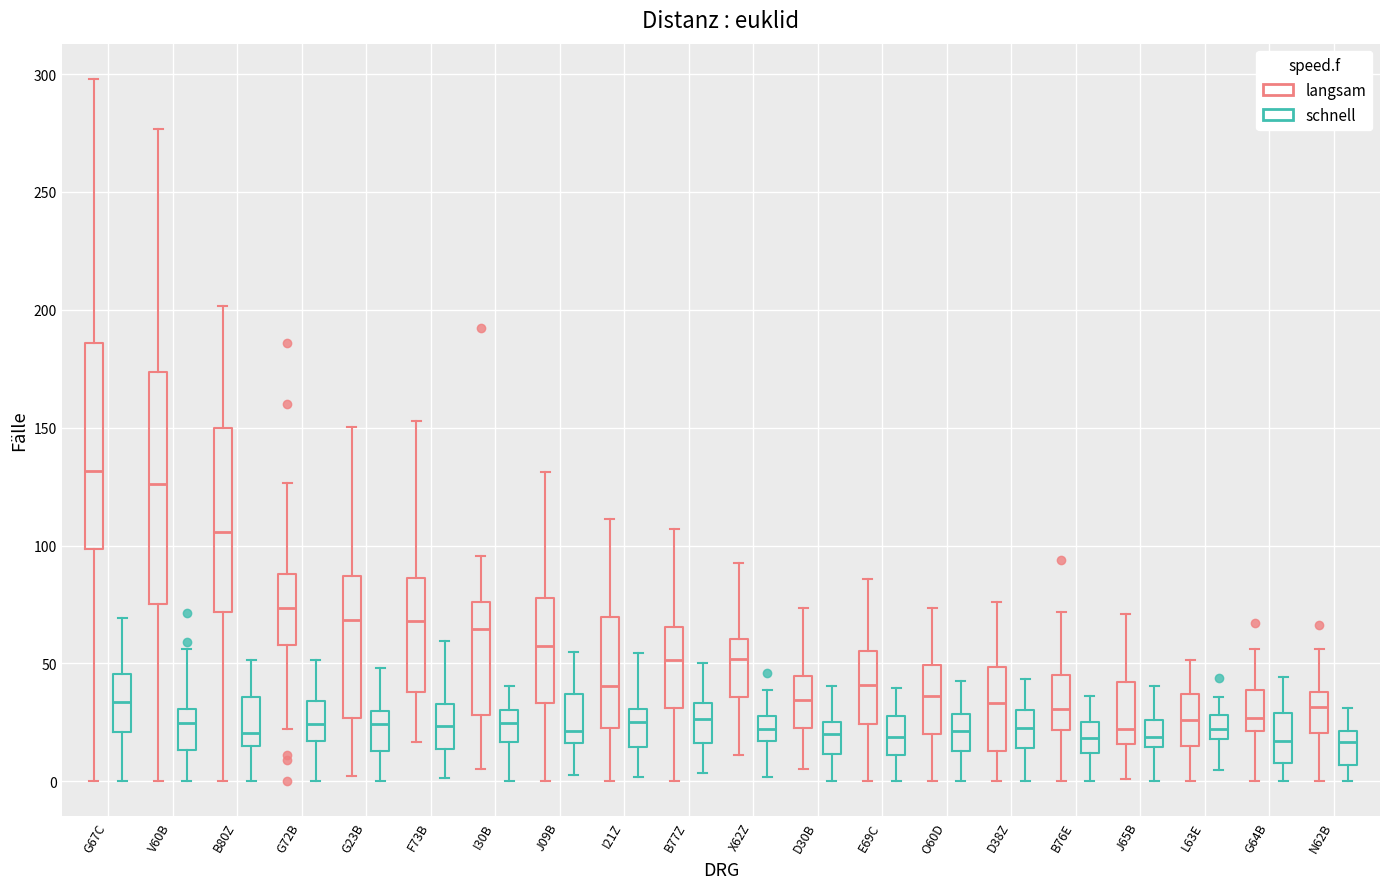

Reading left to right, transcribe this box plot: for each box, give where its median line is, the range the box spans, and where its two whiskers end, as read against the y-axis. The values are not printed on the chart, so give them approximately, as read against the axis.

G67C (langsam): median 130, box 100 to 185, whiskers 0 to 300
G67C (schnell): median 35, box 20 to 45, whiskers 0 to 70
V60B (langsam): median 125, box 75 to 175, whiskers 0 to 275
V60B (schnell): median 25, box 15 to 30, whiskers 0 to 55
B80Z (langsam): median 105, box 70 to 150, whiskers 0 to 200
B80Z (schnell): median 20, box 15 to 35, whiskers 0 to 50
G72B (langsam): median 75, box 60 to 90, whiskers 20 to 125
G72B (schnell): median 25, box 15 to 35, whiskers 0 to 50
G23B (langsam): median 70, box 25 to 85, whiskers 0 to 150
G23B (schnell): median 25, box 15 to 30, whiskers 0 to 50
F73B (langsam): median 70, box 40 to 85, whiskers 15 to 155
F73B (schnell): median 25, box 15 to 35, whiskers 0 to 60
I30B (langsam): median 65, box 30 to 75, whiskers 5 to 95
I30B (schnell): median 25, box 15 to 30, whiskers 0 to 40
J09B (langsam): median 55, box 35 to 80, whiskers 0 to 130
J09B (schnell): median 20, box 15 to 35, whiskers 0 to 55
I21Z (langsam): median 40, box 25 to 70, whiskers 0 to 110
I21Z (schnell): median 25, box 15 to 30, whiskers 0 to 55
B77Z (langsam): median 50, box 30 to 65, whiskers 0 to 105
B77Z (schnell): median 25, box 15 to 35, whiskers 5 to 50
X62Z (langsam): median 50, box 35 to 60, whiskers 10 to 90
X62Z (schnell): median 20, box 15 to 30, whiskers 0 to 40
D30B (langsam): median 35, box 20 to 45, whiskers 5 to 75
D30B (schnell): median 20, box 10 to 25, whiskers 0 to 40
E69C (langsam): median 40, box 25 to 55, whiskers 0 to 85
E69C (schnell): median 20, box 10 to 30, whiskers 0 to 40
O60D (langsam): median 35, box 20 to 50, whiskers 0 to 75
O60D (schnell): median 20, box 15 to 30, whiskers 0 to 45
D38Z (langsam): median 35, box 15 to 50, whiskers 0 to 75
D38Z (schnell): median 25, box 15 to 30, whiskers 0 to 45
B76E (langsam): median 30, box 20 to 45, whiskers 0 to 70
B76E (schnell): median 20, box 10 to 25, whiskers 0 to 35
J65B (langsam): median 20, box 15 to 40, whiskers 0 to 70
J65B (schnell): median 20, box 15 to 25, whiskers 0 to 40
L63E (langsam): median 25, box 15 to 35, whiskers 0 to 50
L63E (schnell): median 20 (inside the box), box 20 to 30, whiskers 5 to 35
G64B (langsam): median 25, box 20 to 40, whiskers 0 to 55
G64B (schnell): median 15, box 10 to 30, whiskers 0 to 45
N62B (langsam): median 30, box 20 to 40, whiskers 0 to 55
N62B (schnell): median 15, box 5 to 20, whiskers 0 to 30